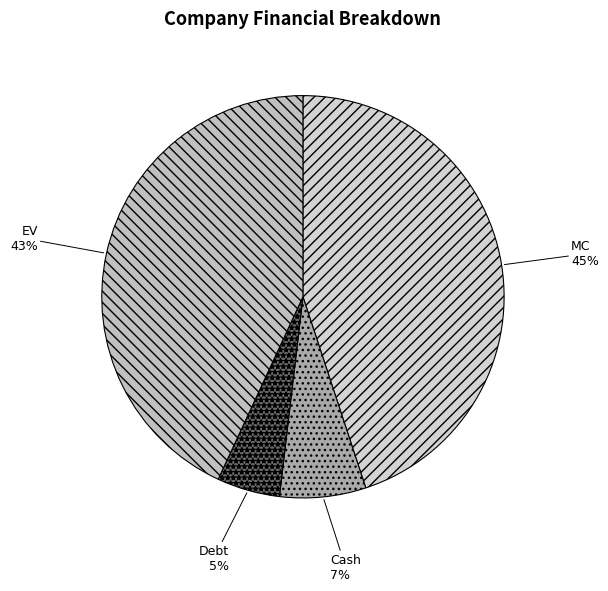

Does any single category account for the majority?

No